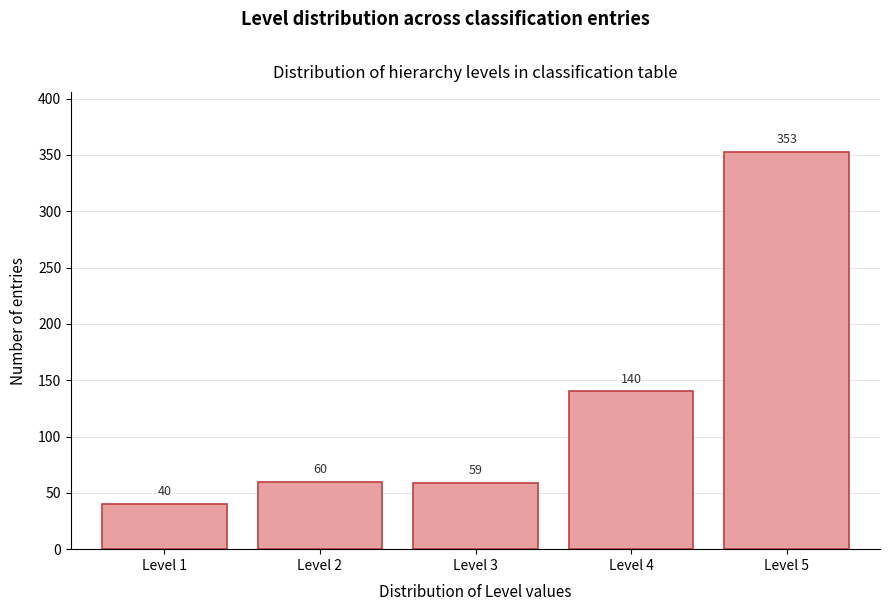

Reading right to left, list all the values displayed in this chart.

Level 5=353	Level 4=140	Level 3=59	Level 2=60	Level 1=40